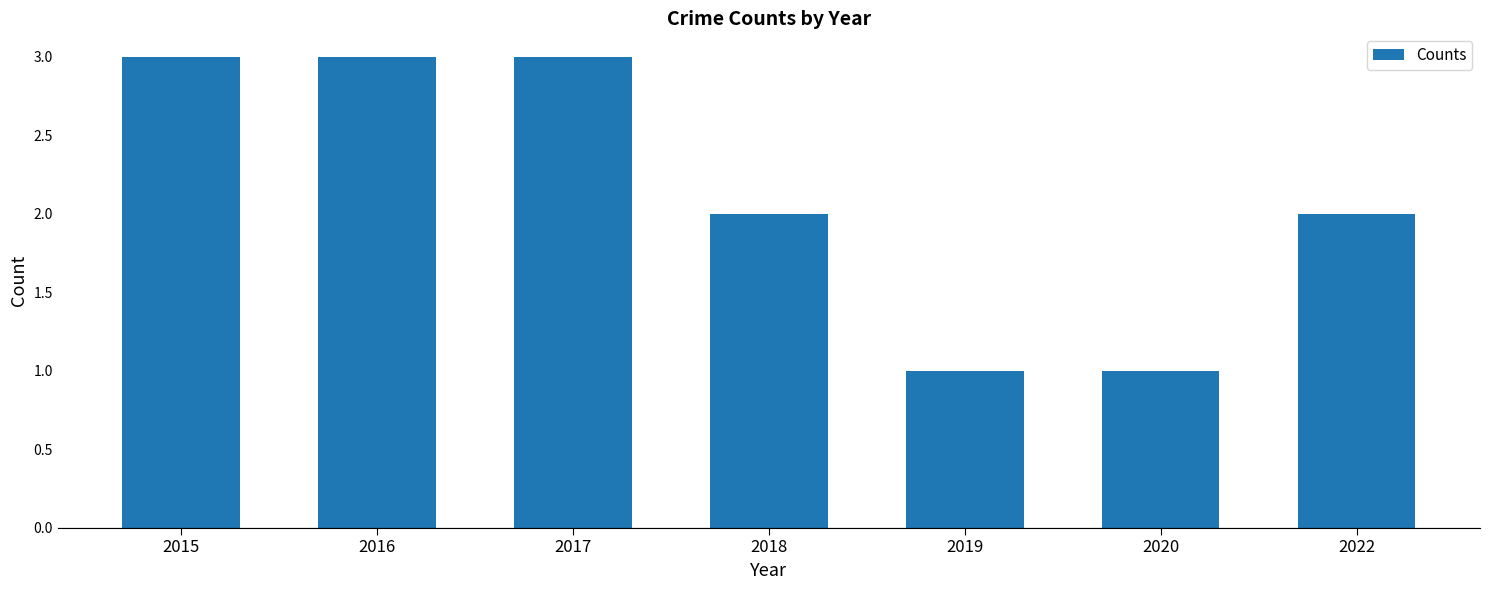

What is the value of the 7th bar from the left?

2